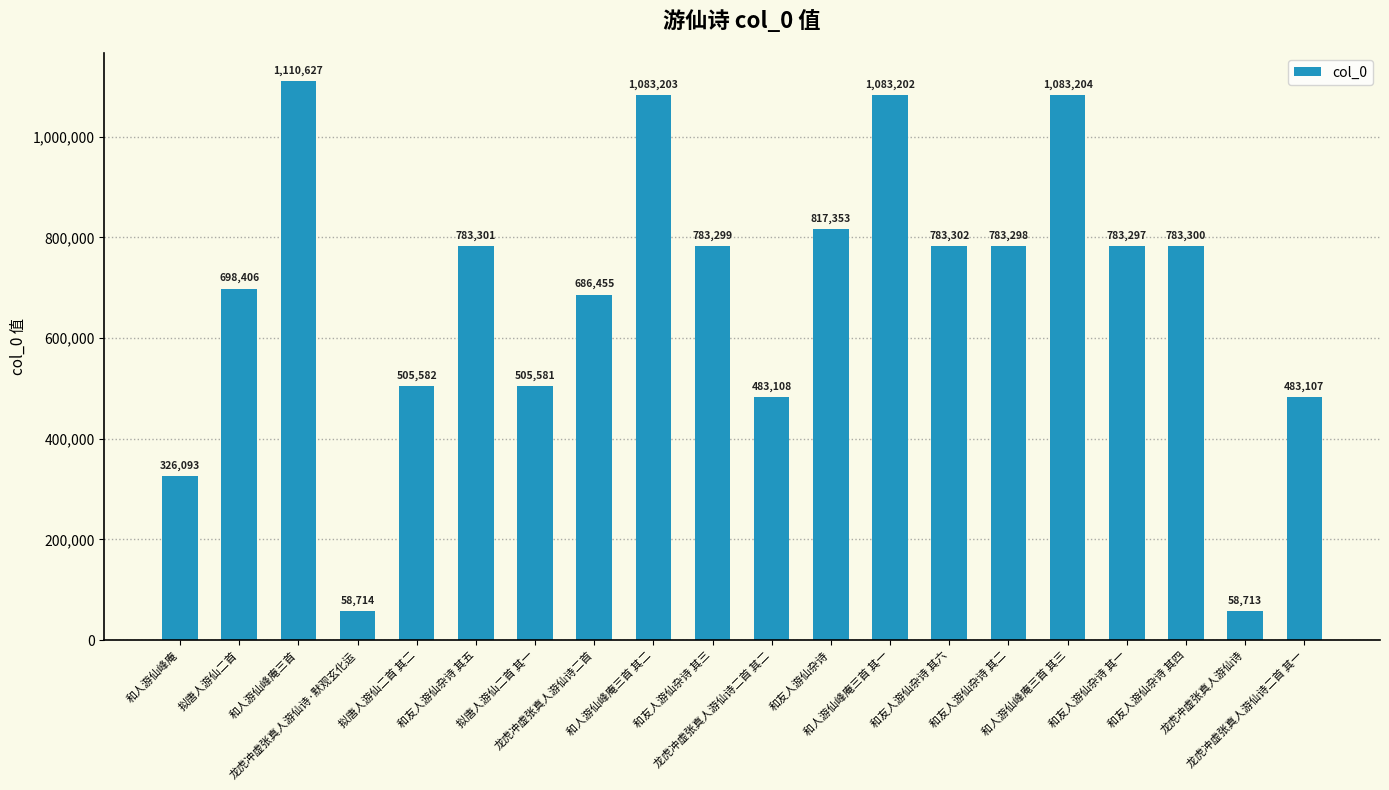

Reading left to right, what are all the values shown in this chart?

326093	698406	1110627	58714	505582	783301	505581	686455	1083203	783299	483108	817353	1083202	783302	783298	1083204	783297	783300	58713	483107